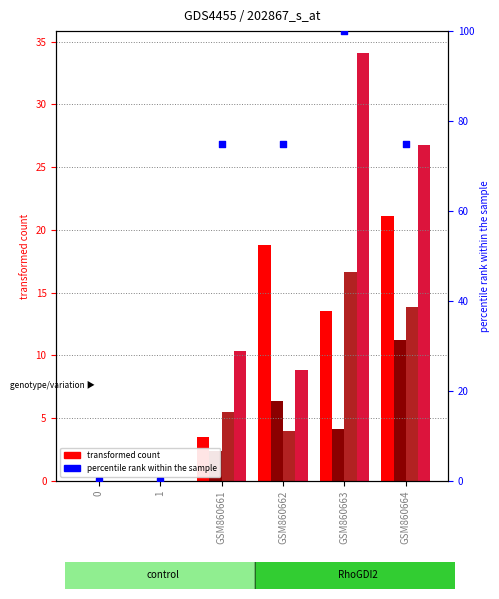

What is the ratio of the value at GSM860662 to the value at GSM860664?

1.0